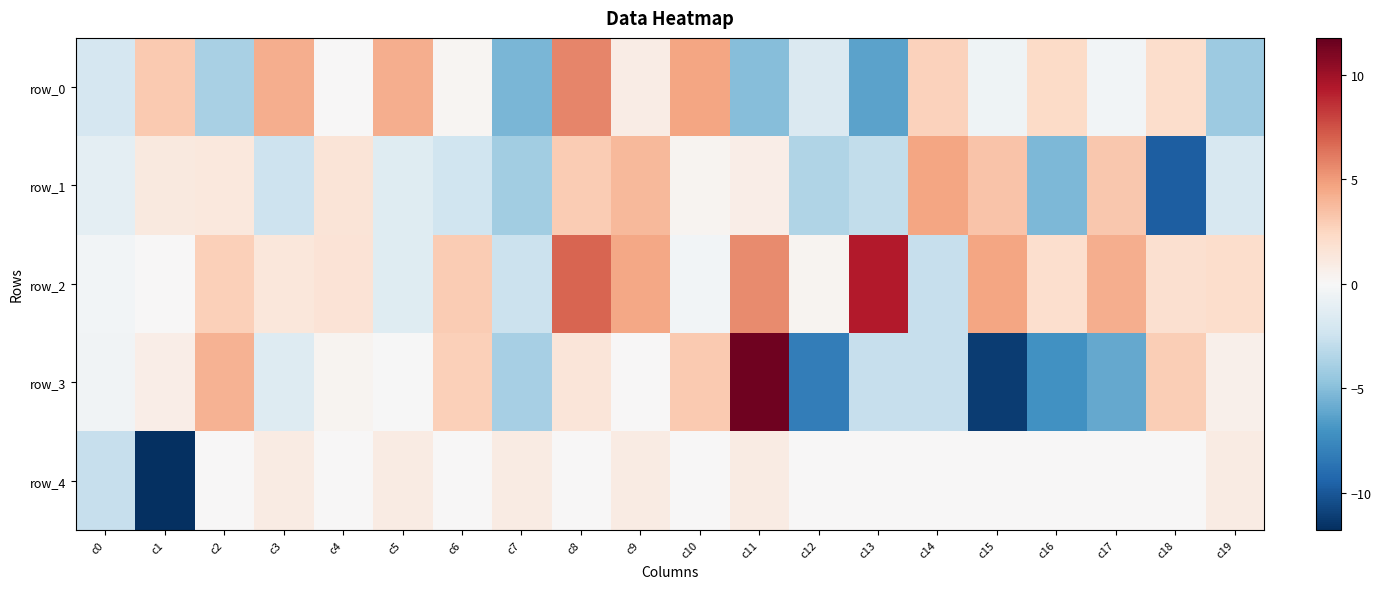

What value does the row_2 series have at c19?

2.0